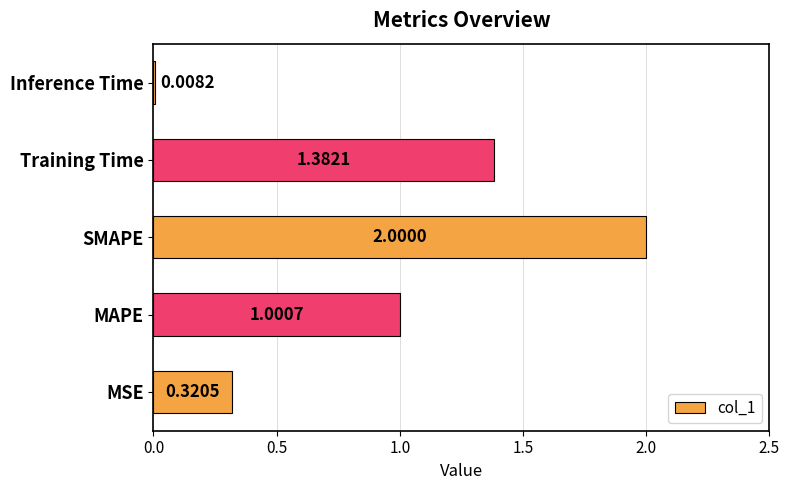

At which label is the value closest to 1?

MAPE